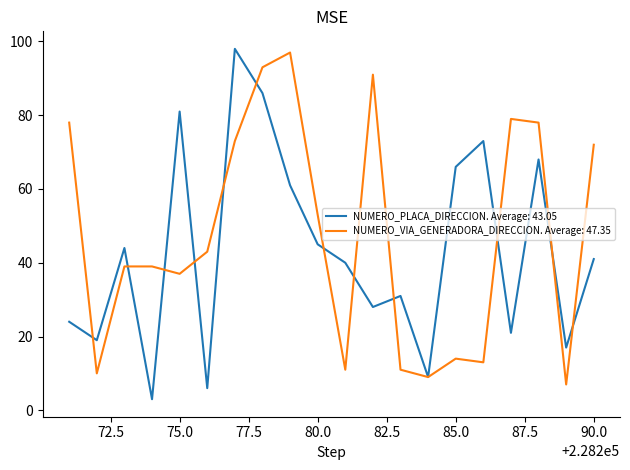

What is the greatest value displayed?

98